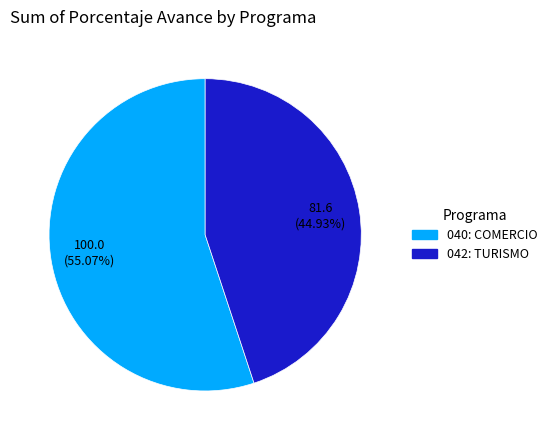

Which category accounts for the majority?

040: COMERCIO